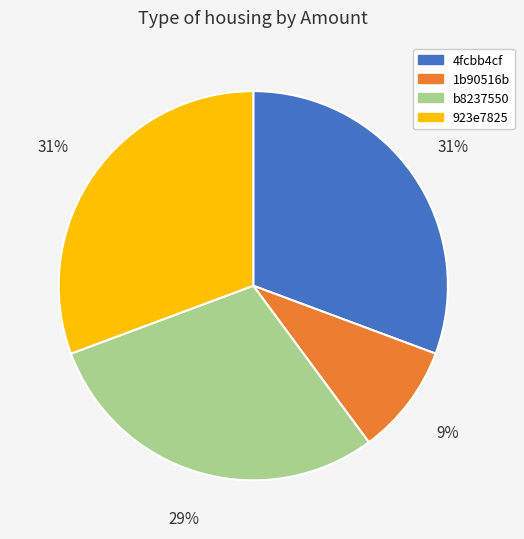

Is the sum of 1b90516b and b8237550 greater than half?

No